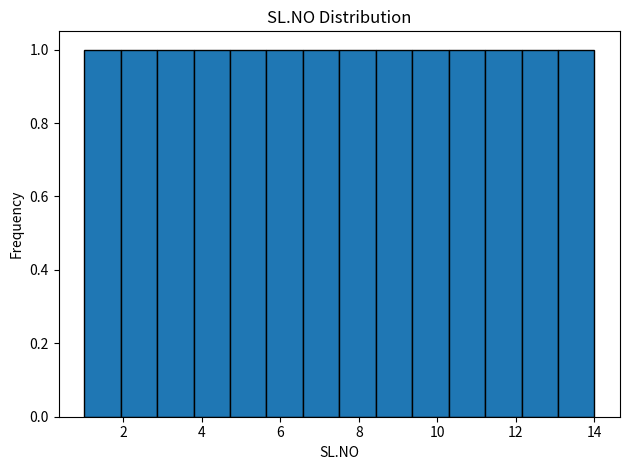

Reading left to right, transcribe this chart: for each bar, give the range it covers on the x-axis and its height. Neither the bar edges nor the heights are printed on the chart, so give them approximately, as read against the axes.

1.0 to 2.0: 1
2.0 to 2.8: 1
2.8 to 3.8: 1
3.8 to 4.8: 1
4.8 to 5.6: 1
5.6 to 6.6: 1
6.6 to 7.6: 1
7.6 to 8.4: 1
8.4 to 9.4: 1
9.4 to 10.2: 1
10.2 to 11.2: 1
11.2 to 12.2: 1
12.2 to 13.0: 1
13.0 to 14.0: 1